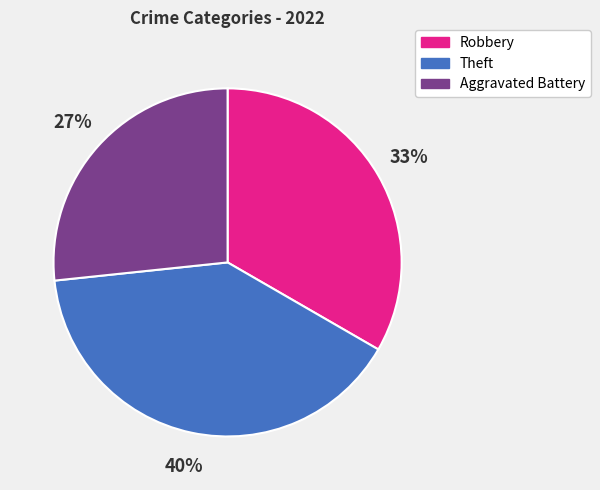

Is the sum of Robbery and Aggravated Battery greater than half?

Yes